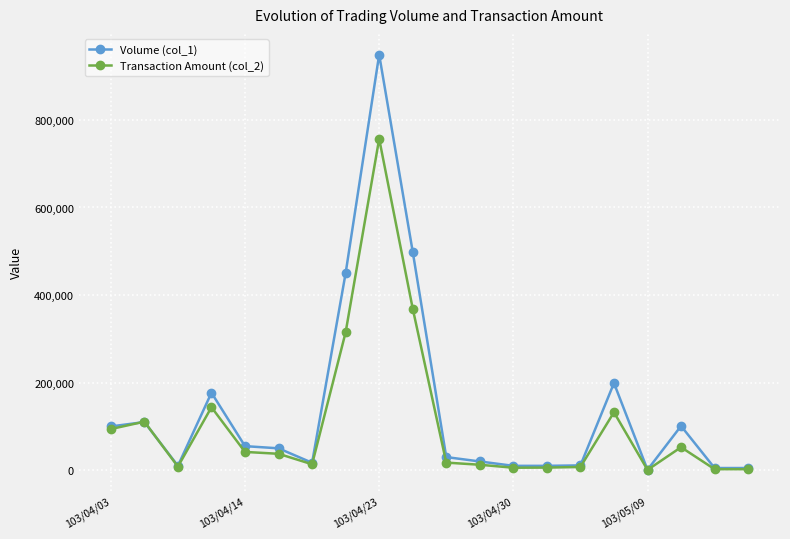

True or false: Transaction Amount (col_2) has more than 0 points higher than both neighbors.

True